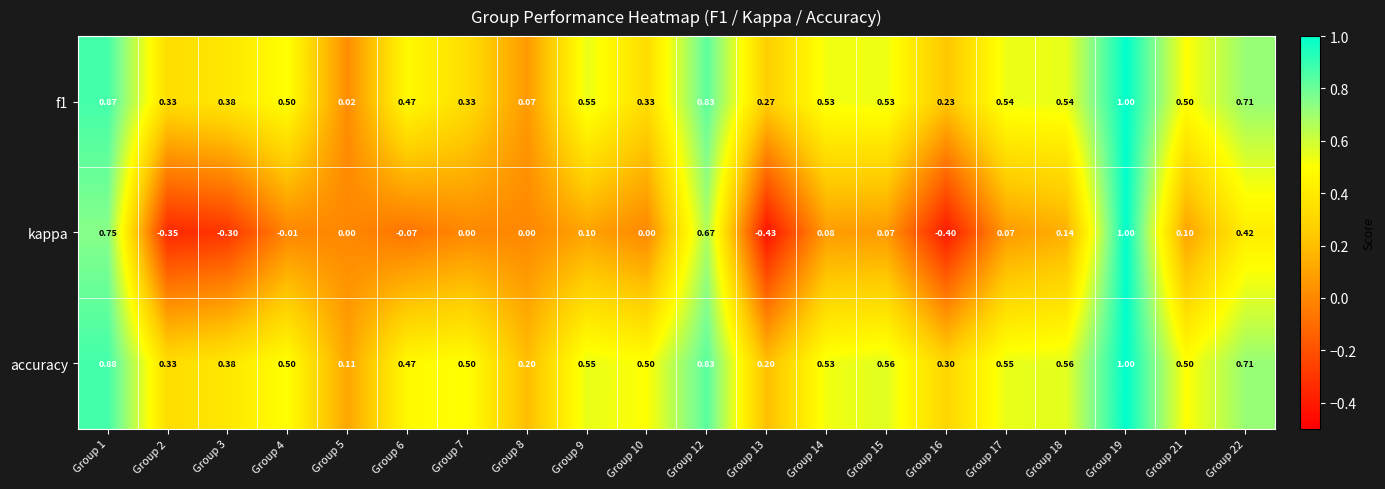

Count the number of categories in the chart.

20